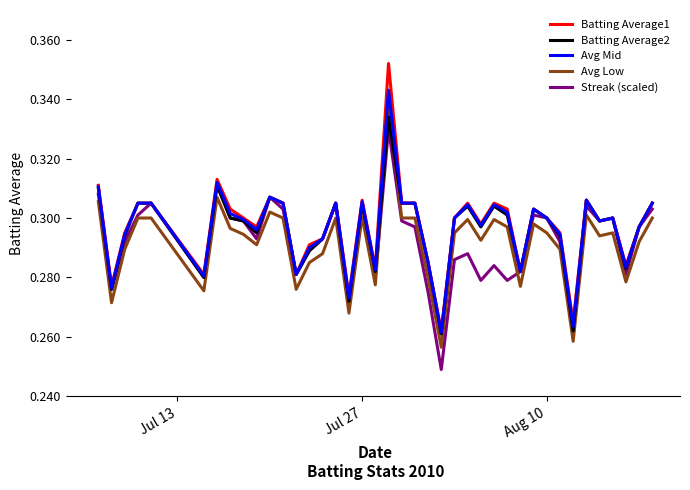

Which series ends up on top after the final intersection of Batting Average2 and Avg Low?

Batting Average2